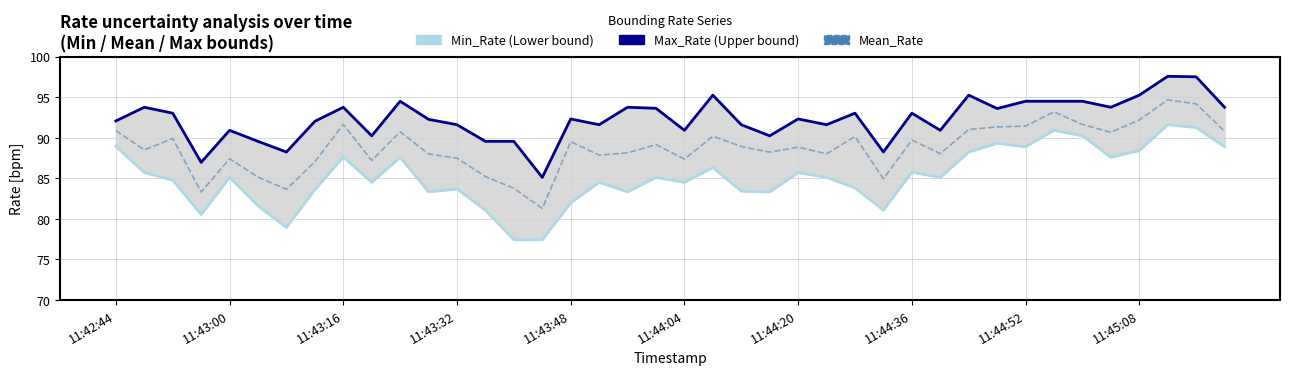

How many data points in Min_Rate are above 85?

21